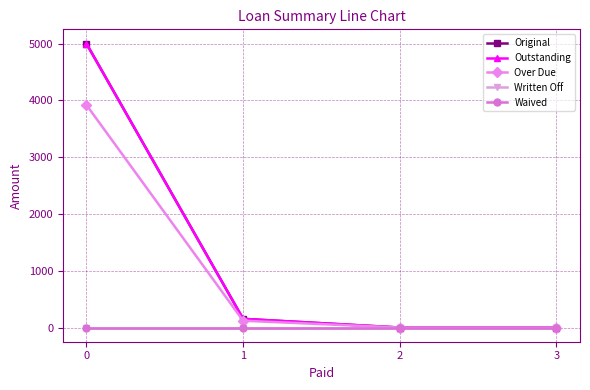

List the labels in order of Outstanding value, largest first.

0, 1, 2, 3